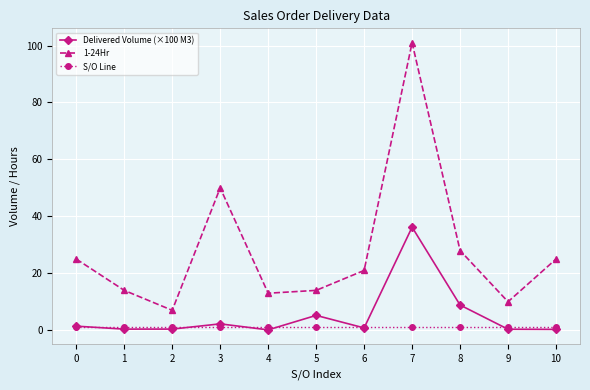

Which category has the highest value across all series?

7